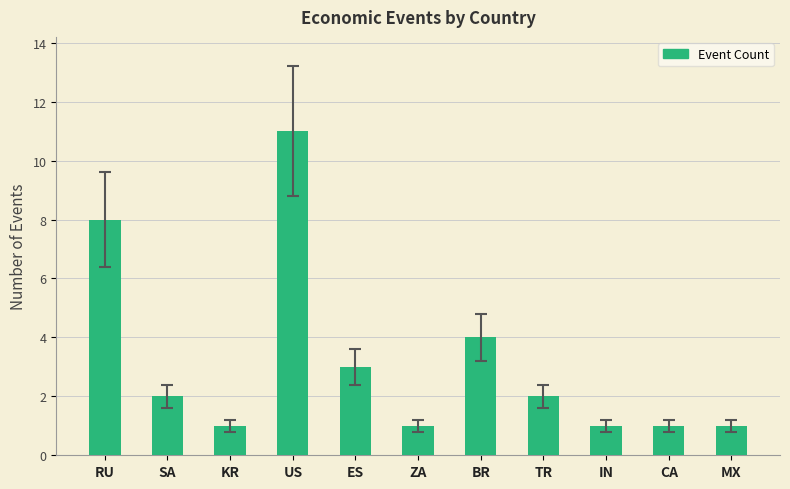

Which has a higher value, MX or US?

US